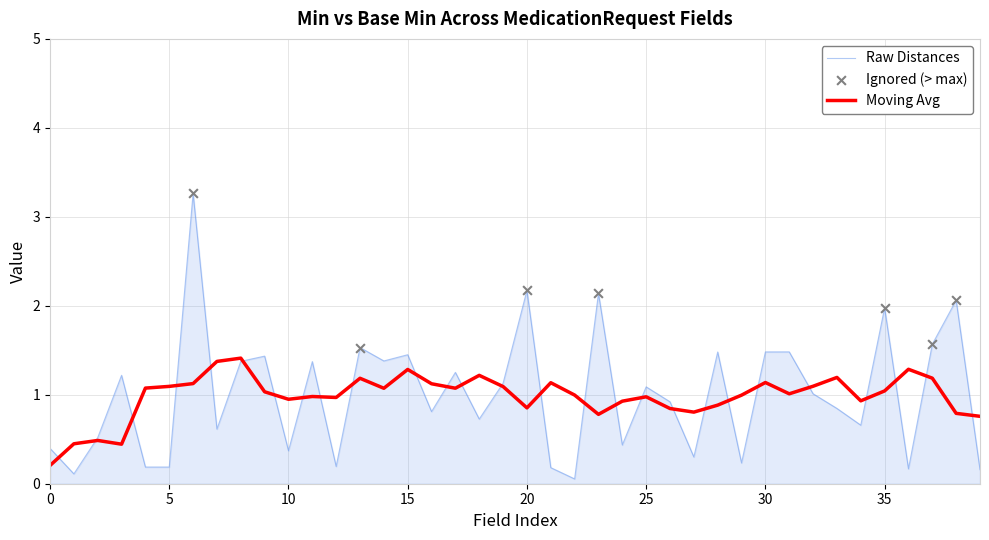

Which series has the largest range (max minus min)?

Raw Distances